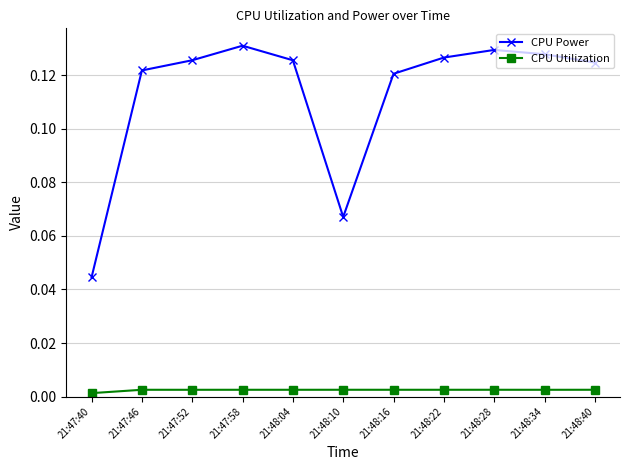

Which series has the widest spread of values?

CPU Power